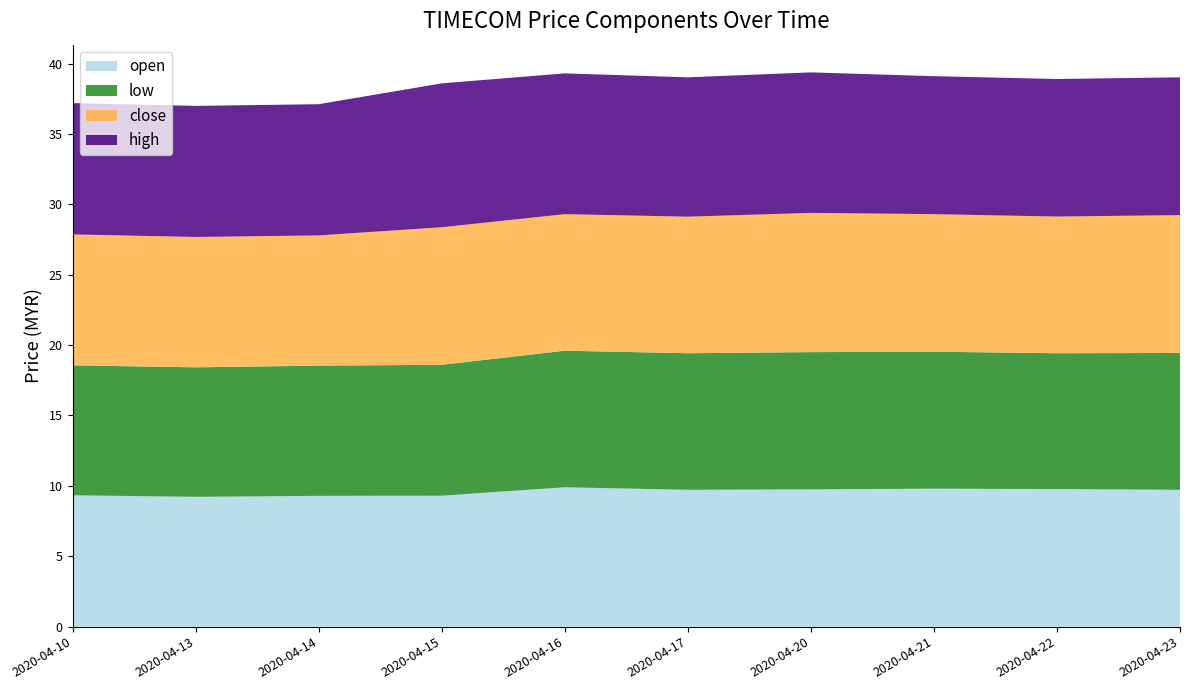

Reading left to right, list all the values displayed in this chart.

open: 9.3	9.2	9.3	9.3	9.9	9.7	9.8	9.8	9.8	9.7
low: 9.2	9.2	9.2	9.3	9.7	9.7	9.8	9.7	9.7	9.7
close: 9.3	9.3	9.2	9.8	9.7	9.7	9.9	9.8	9.7	9.8
high: 9.3	9.3	9.3	10.2	10.0	9.9	10.0	9.8	9.8	9.8